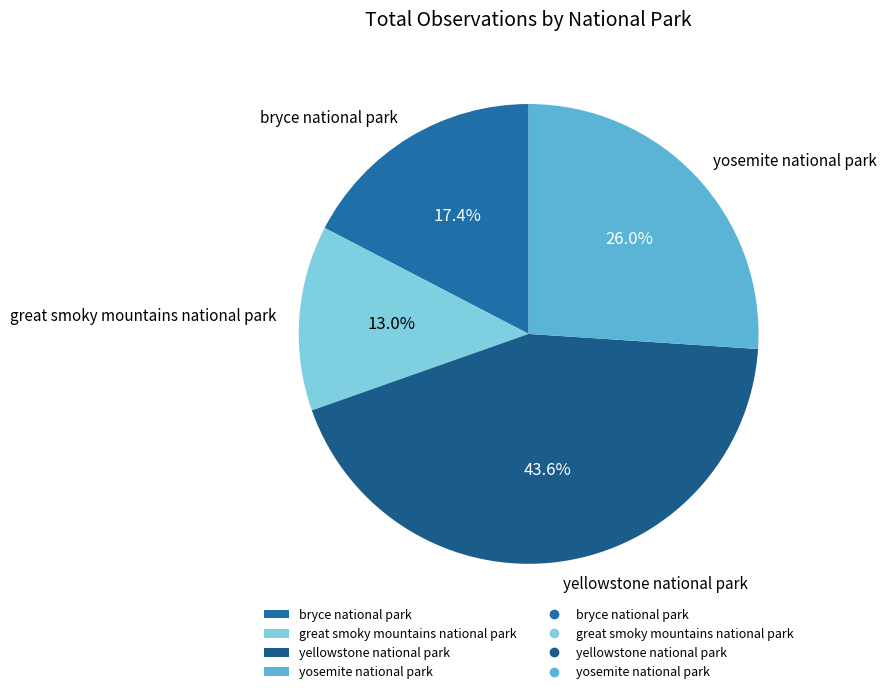

Is there a majority slice in this chart?

No